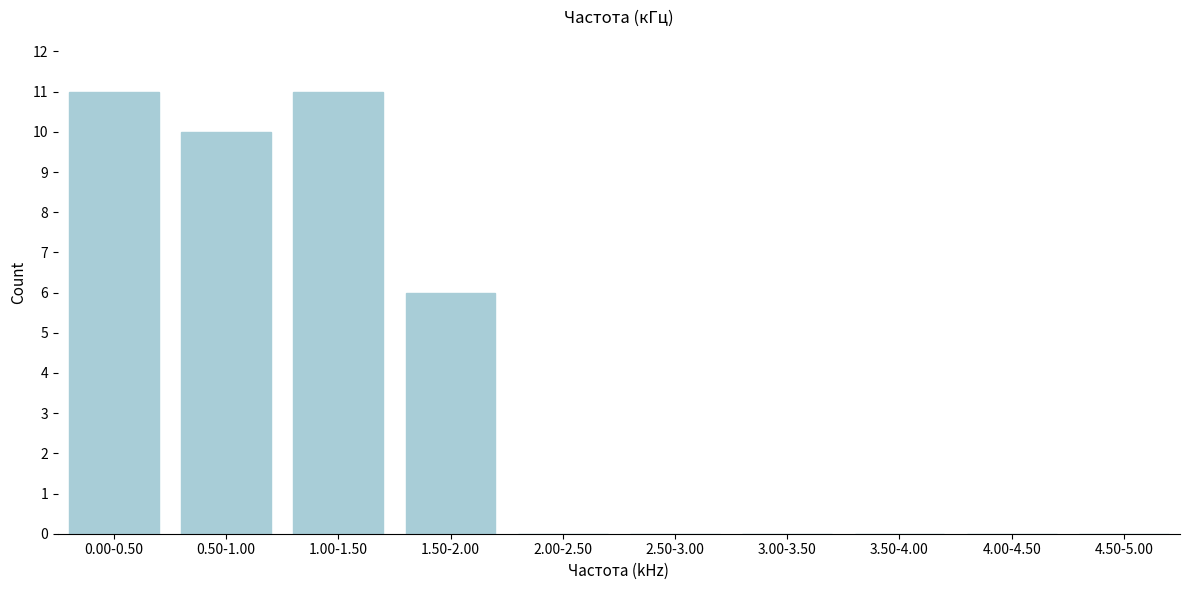

Reading left to right, extract all data points from this chart.

0.00-0.50=11	0.50-1.00=10	1.00-1.50=11	1.50-2.00=6	2.00-2.50=0	2.50-3.00=0	3.00-3.50=0	3.50-4.00=0	4.00-4.50=0	4.50-5.00=0